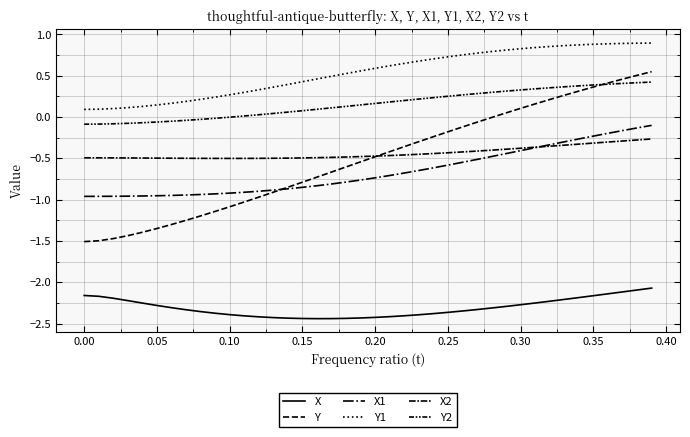

How many lines are shown in the chart?

6